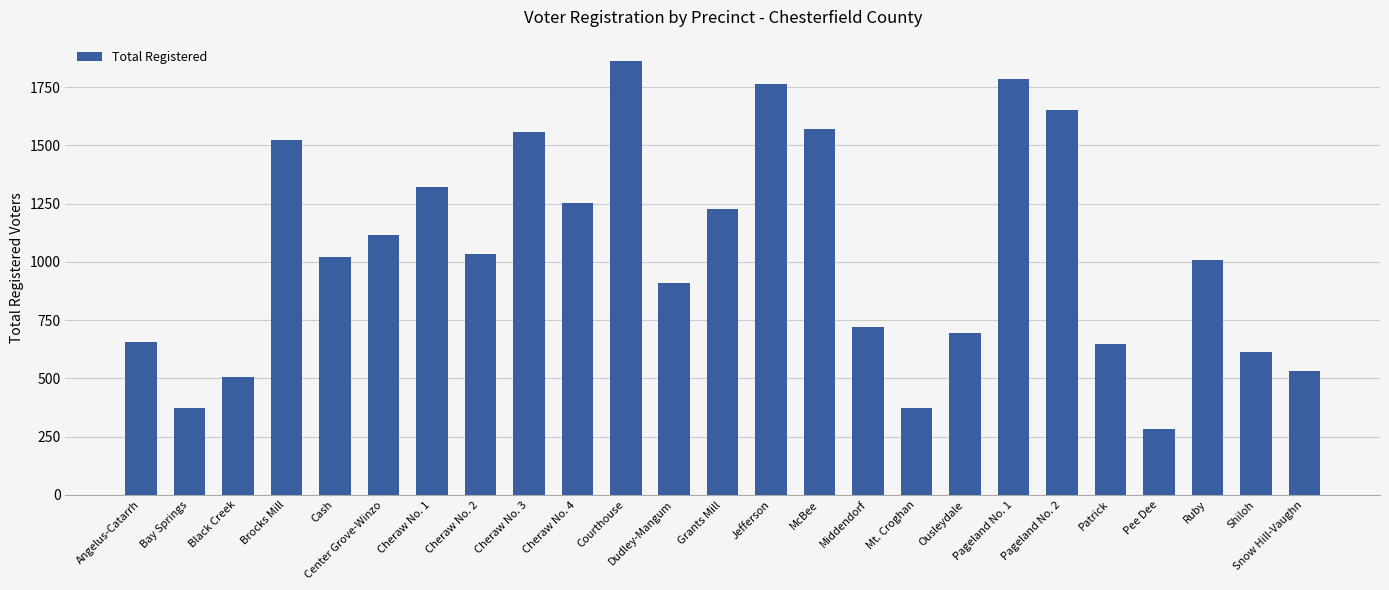

What is the sum of the values at Cash and Patrick?

1665